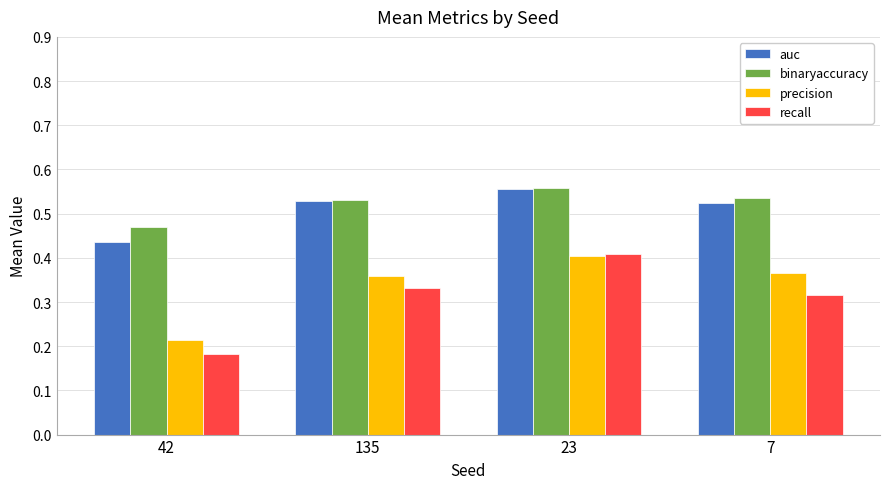

At 7, list the series in order from smallest to largest.

recall, precision, auc, binaryaccuracy